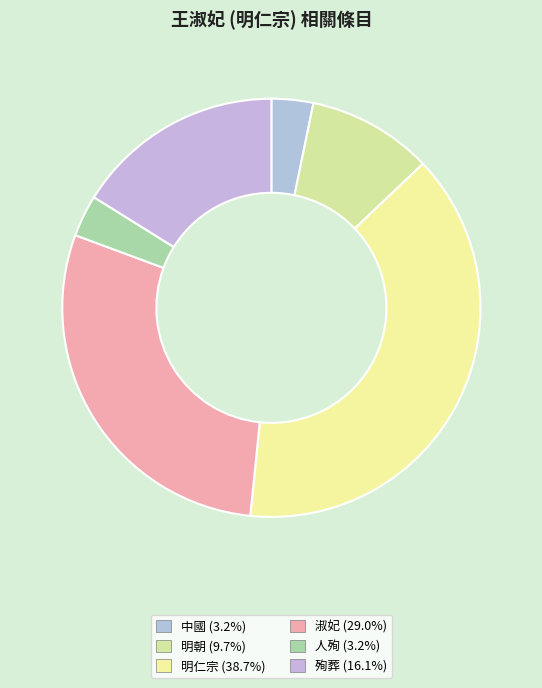

Is 中國 the majority of the pie?

No